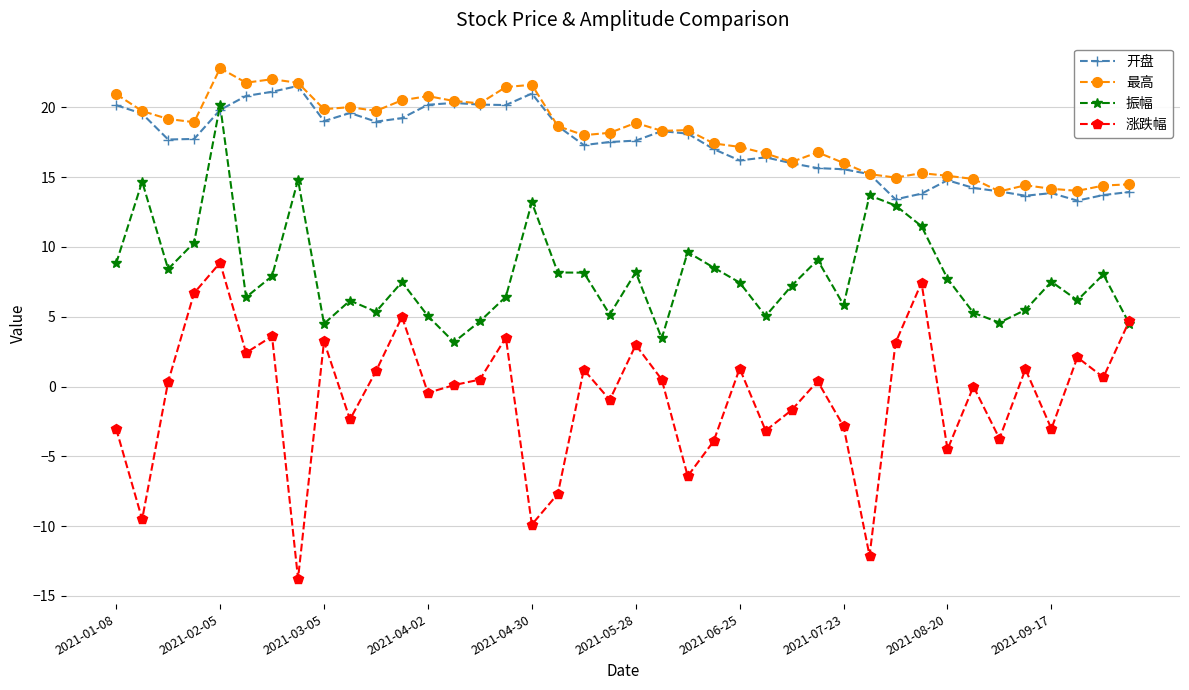

True or false: 开盘 has more than 0 interior local peaks.

True